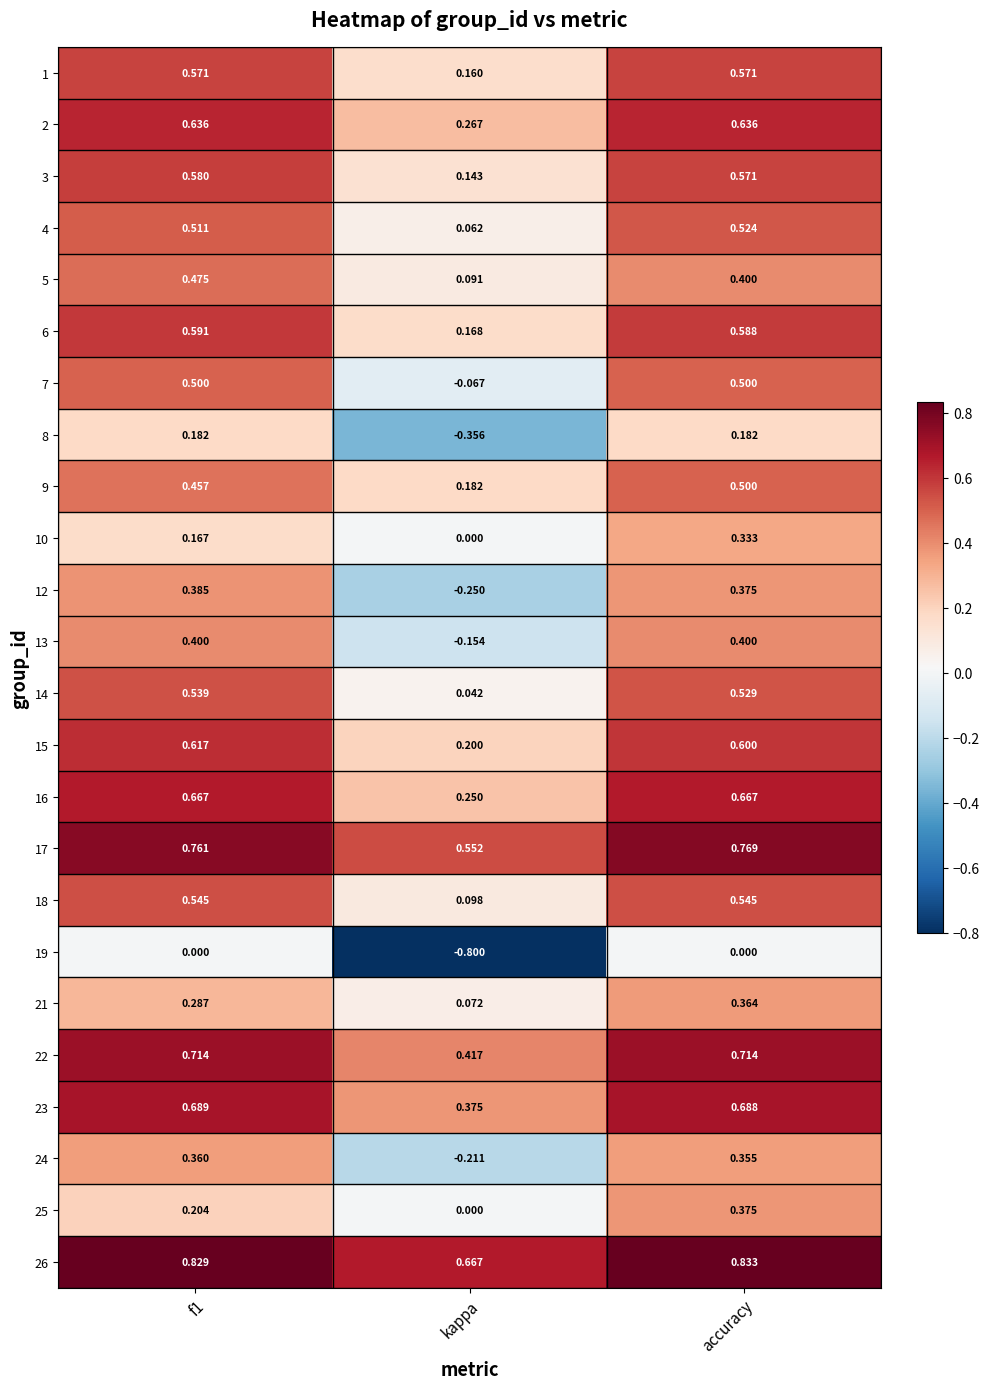

At which label is 18 closest to 0?

kappa